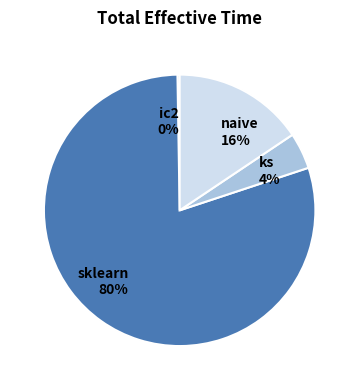

To the nearest percent, what is the combined percentage of ks and sklearn?

84%